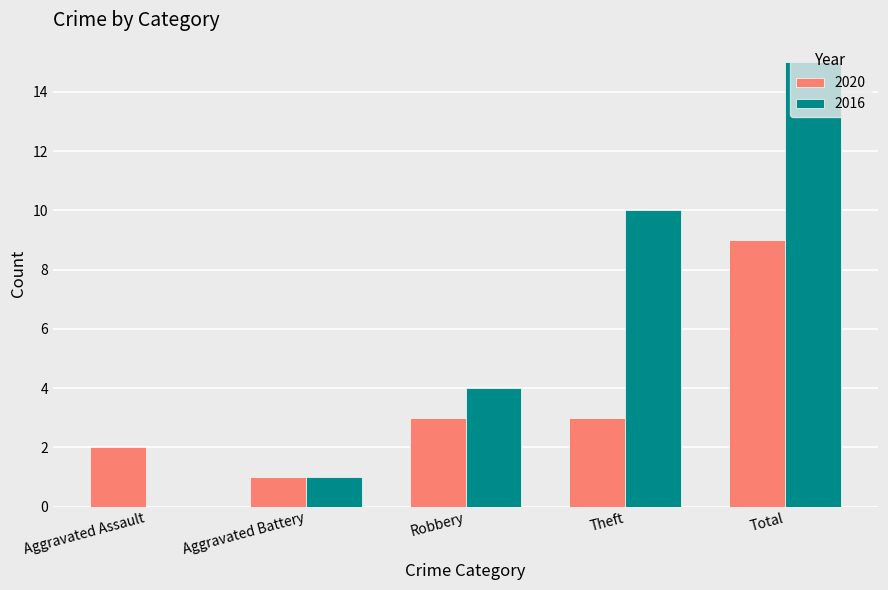

How many data points does each series have?

5